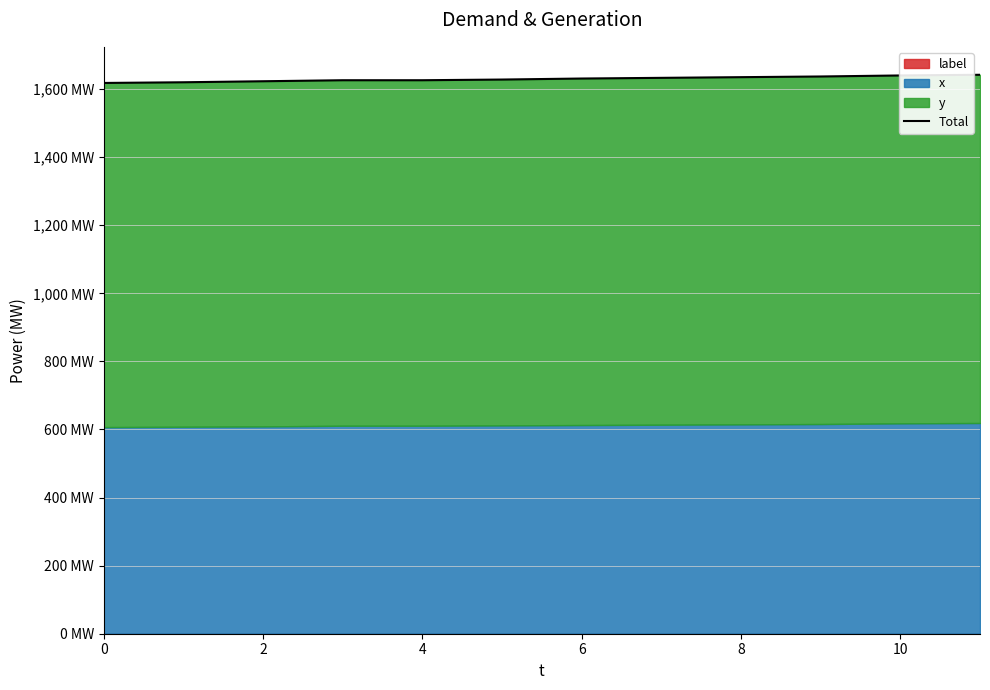

What is the maximum value shown in the chart?

1642